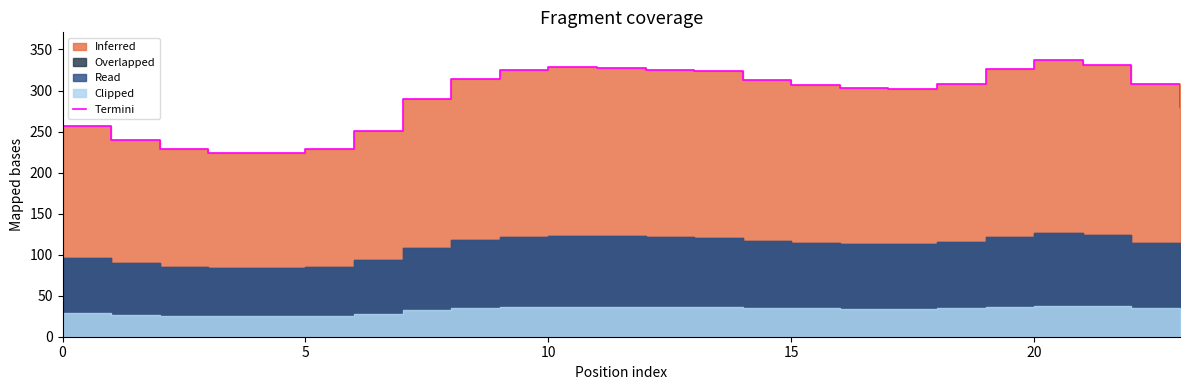

Where is the data nearest to the value 280?

23